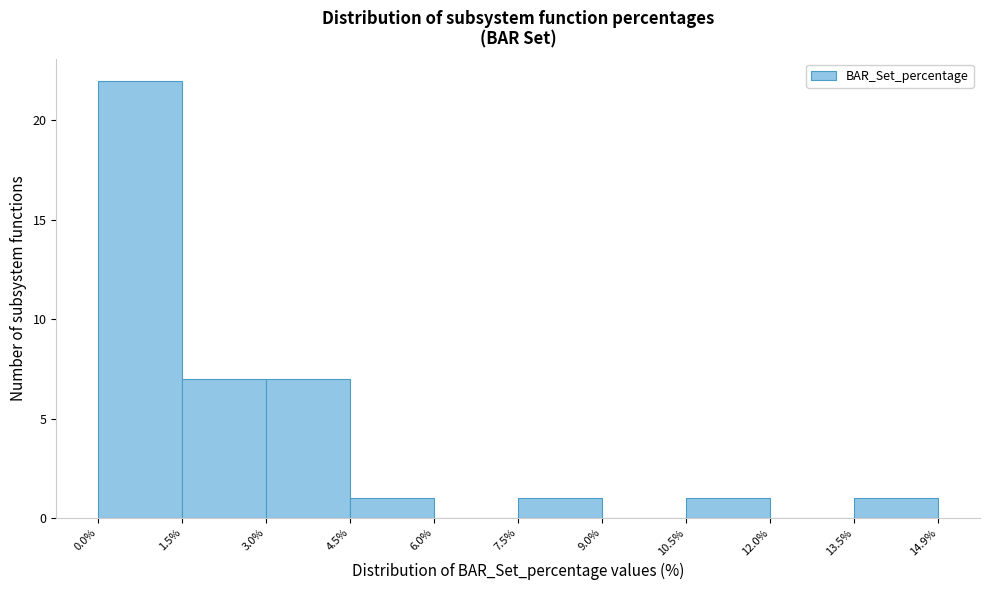

What is the height of the bar covering 3.0% to 4.5% on the x-axis? The values are not printed on the chart, so give them approximately, as read against the axis.

7